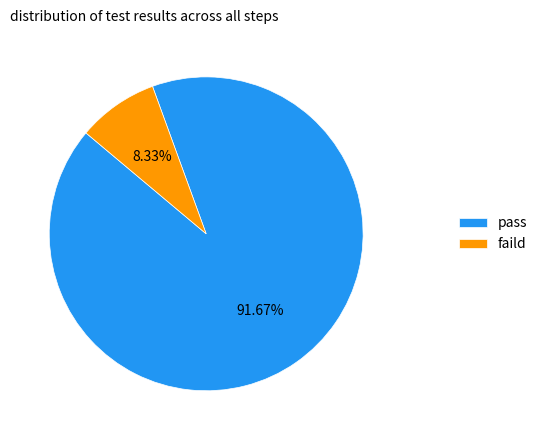

How many segments does this pie chart have?

2